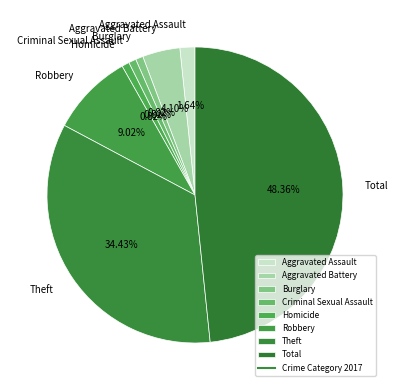

The Theft slice represents 34% of the pie. True or false?

True